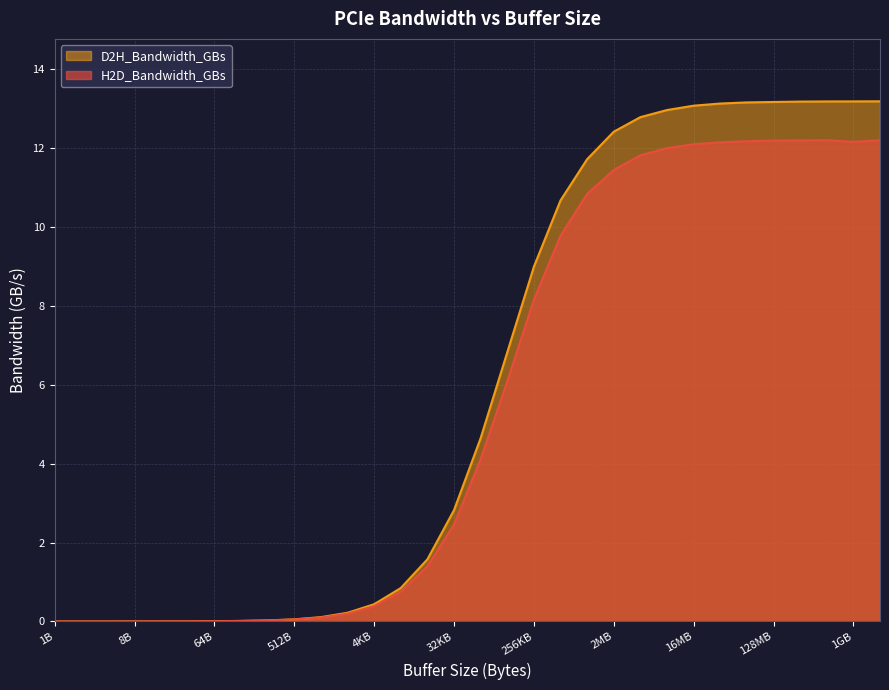

What is the average value of the H2D_Bandwidth_GBs series?

5.5